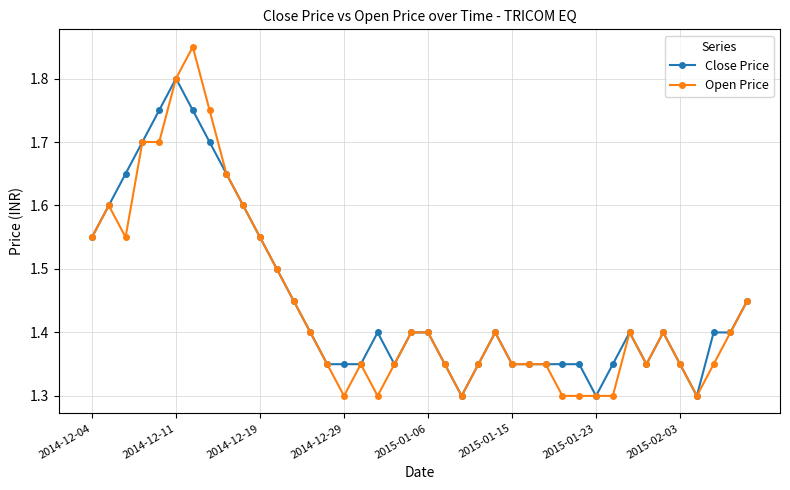

Rank the series by their maximum value, from lowest to highest.

Close Price, Open Price